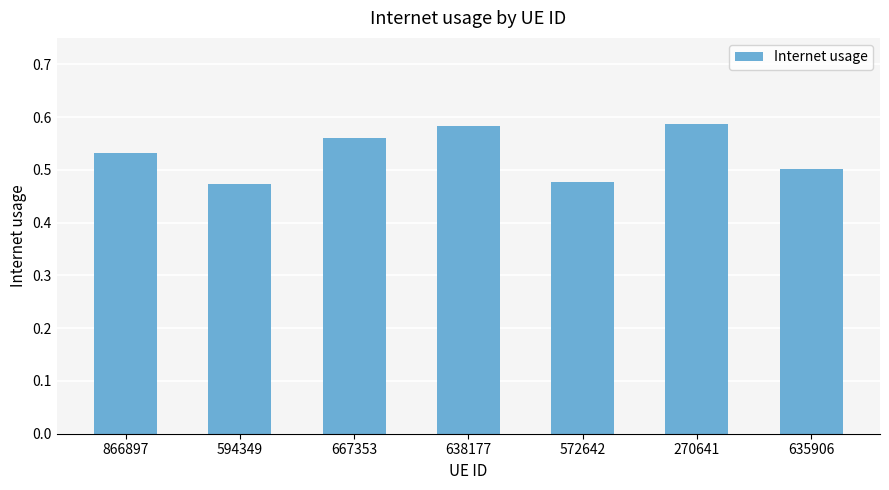

Count the values in the range 0 to 1.

7